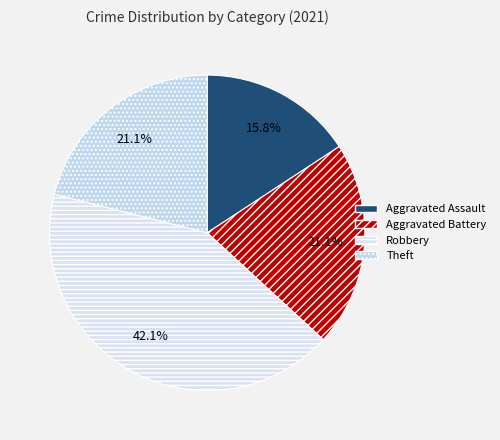

How many segments does this pie chart have?

4